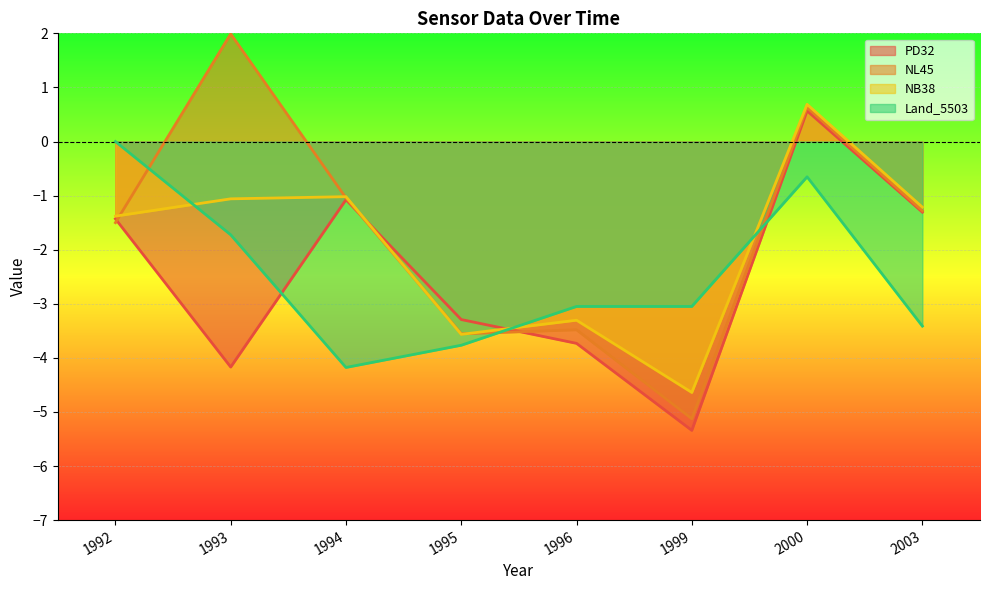

Between 1992 and 1999, which is larger?

1992